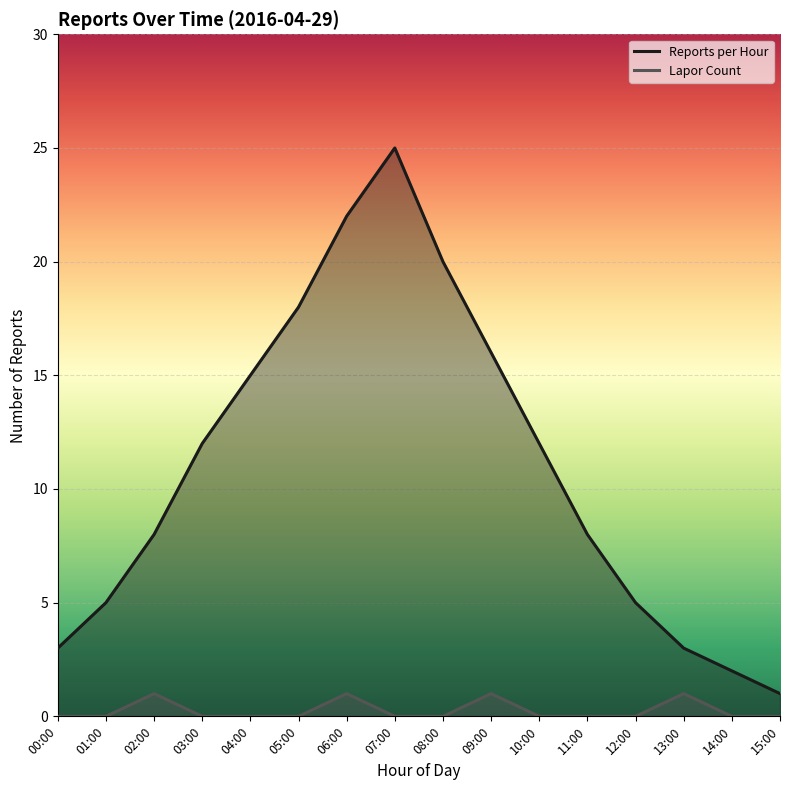

What is the sum of all Reports per Hour values?

175